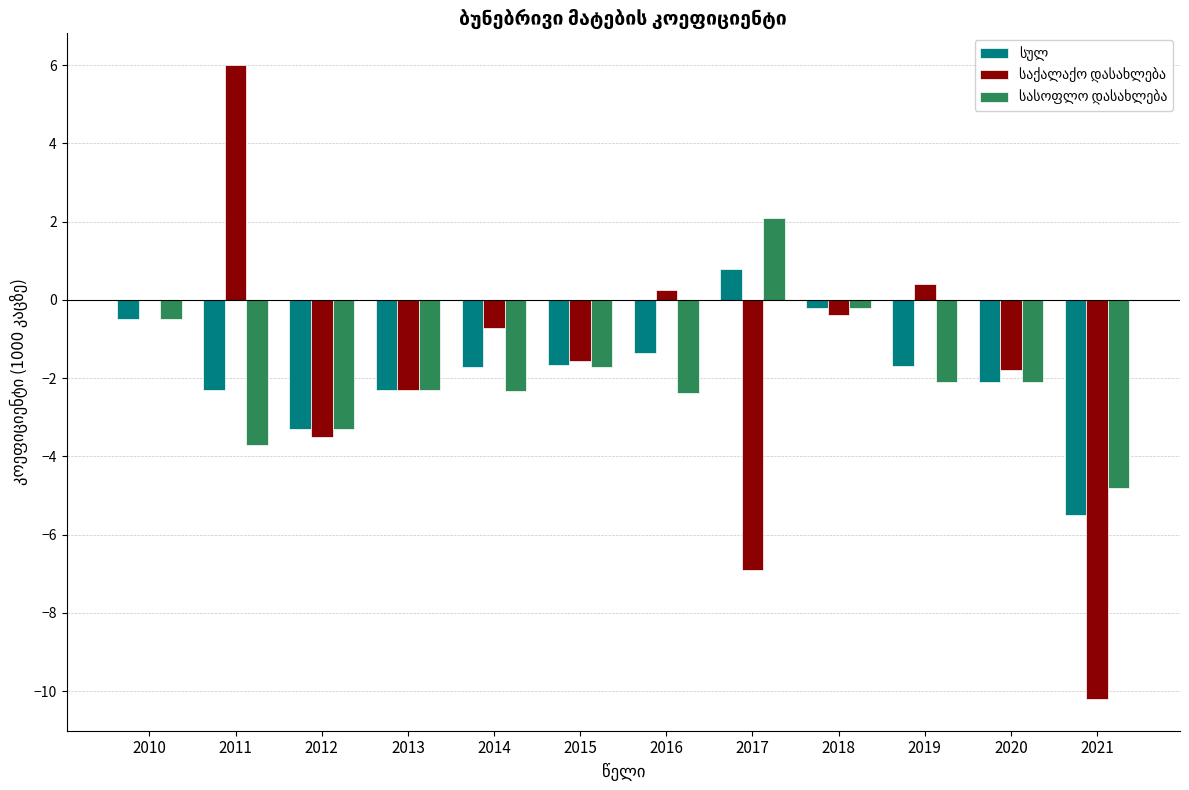

Which category has the highest value across all series?

2011